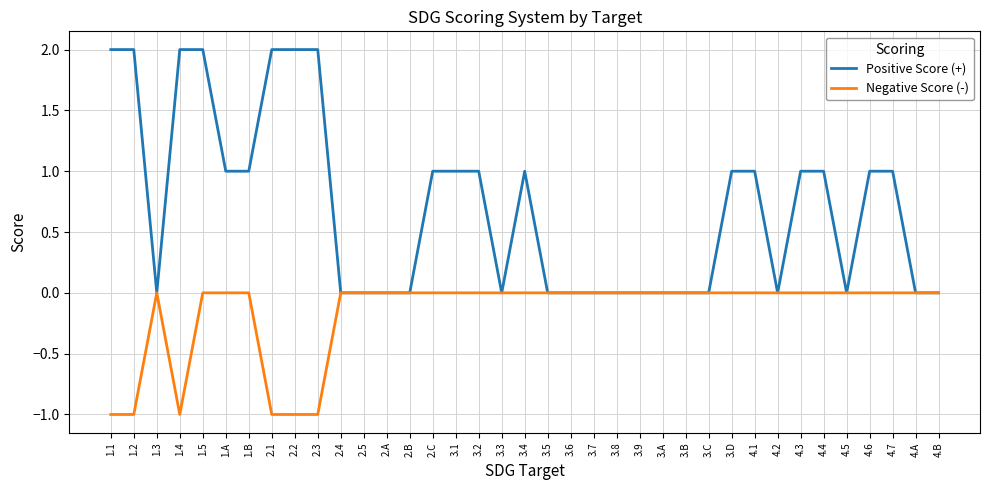

Rank the series by their maximum value, from lowest to highest.

Negative Score (-), Positive Score (+)